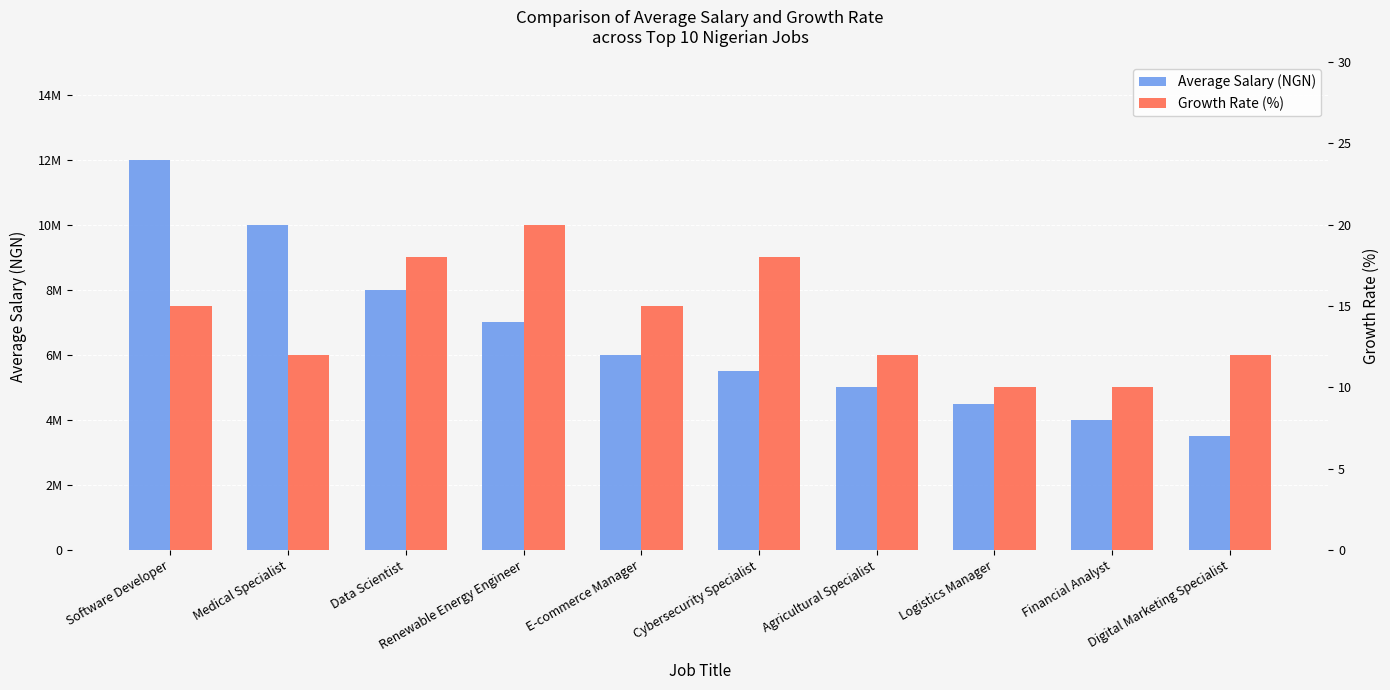

The Growth Rate (%) series shows 5 at E-commerce Manager. True or false?

False